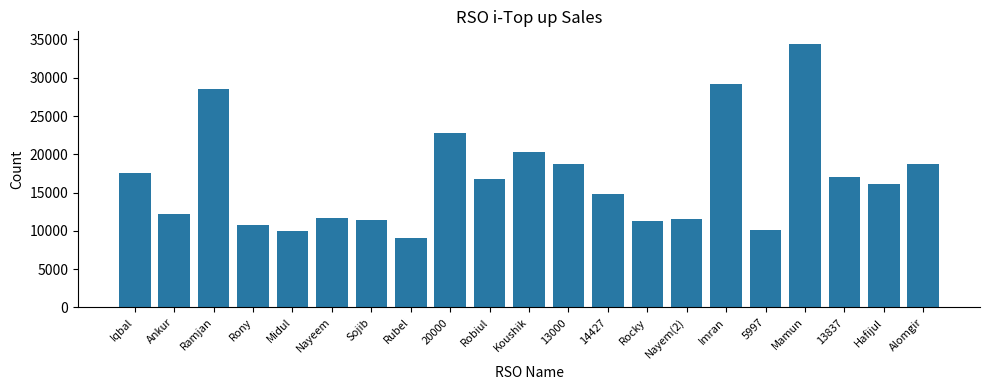

The value at Nayem(2) is 17977. True or false?

False